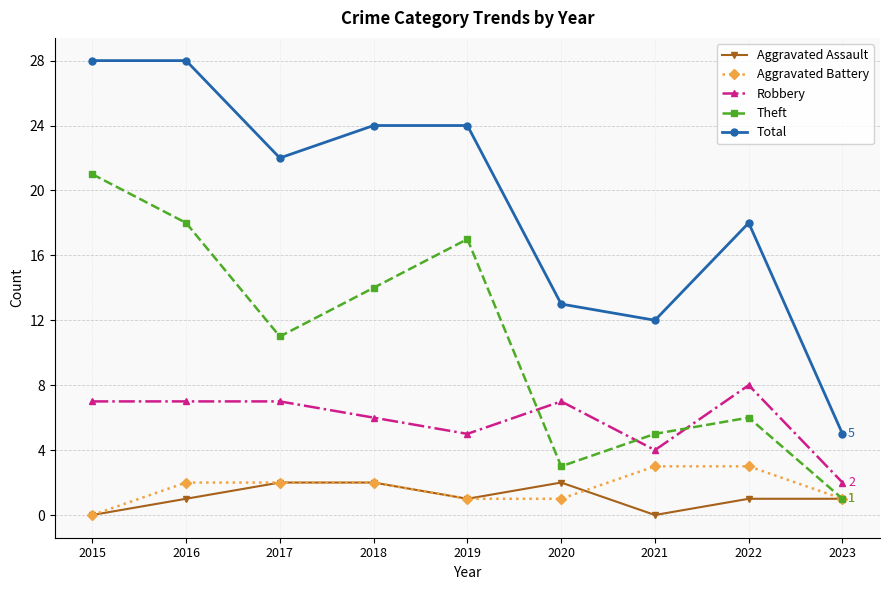

What is the difference between the Aggravated Battery values at 2021 and 2019?

2